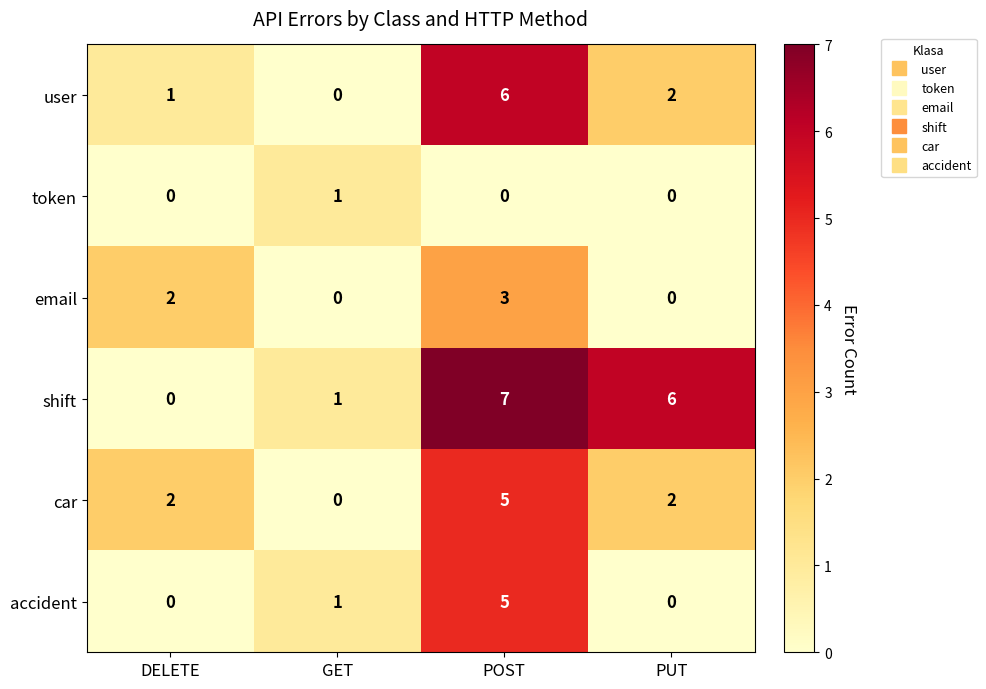

What is the maximum value shown in the chart?

7